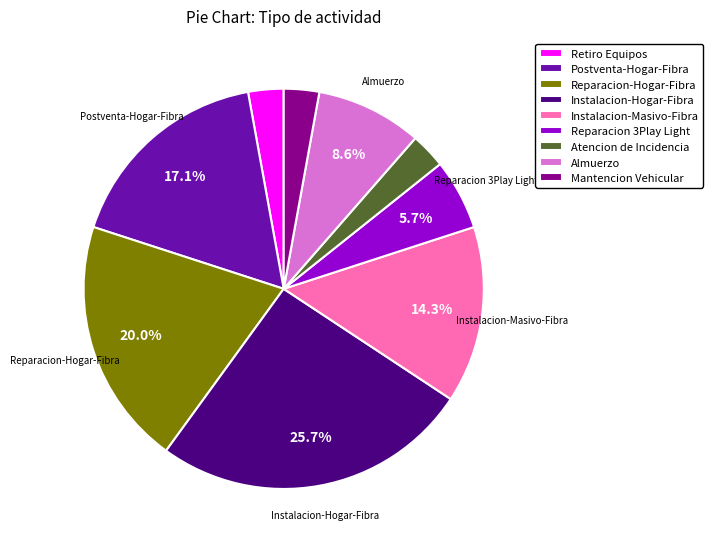

How many slices are in this pie chart?

9